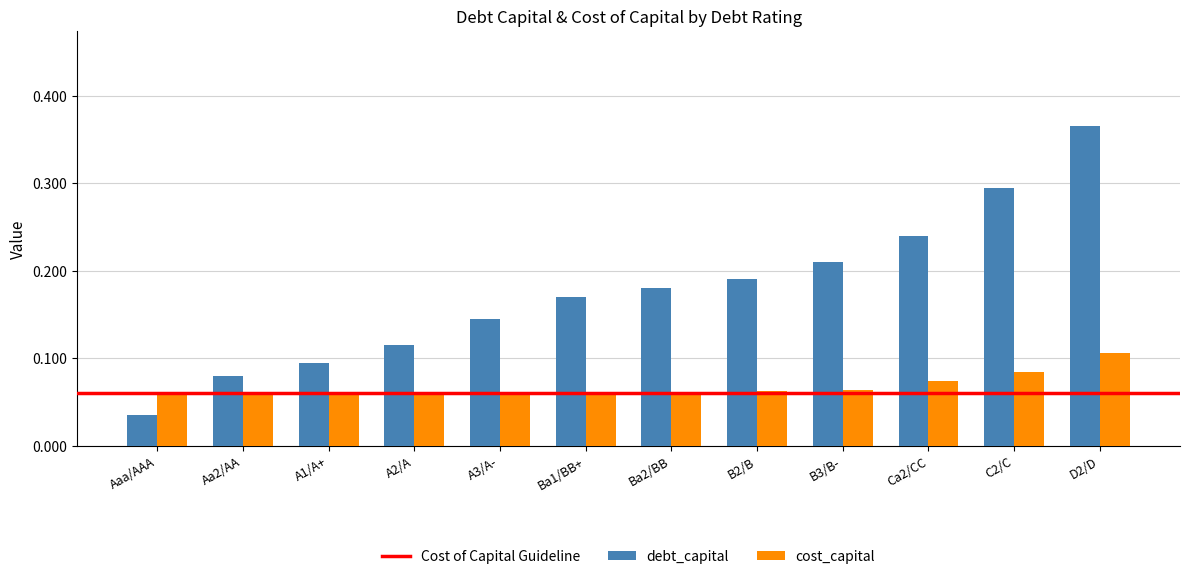

Which series has the widest spread of values?

debt_capital